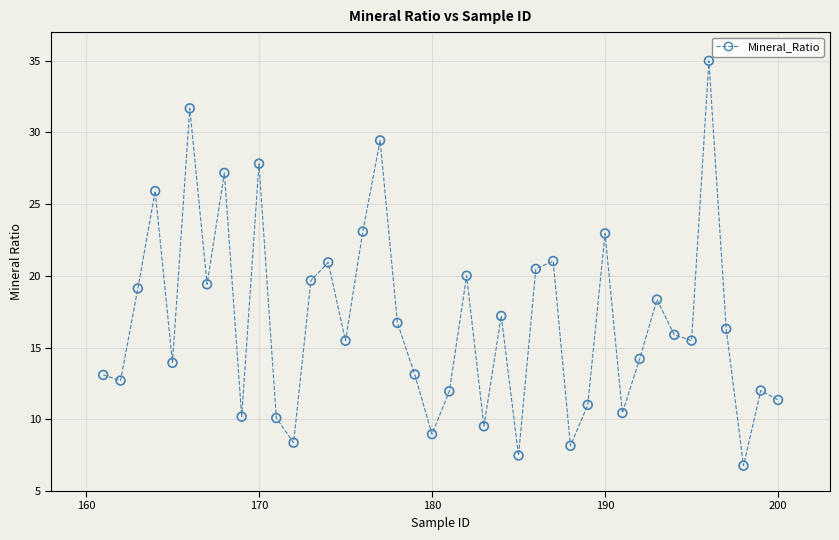

What is the range of Y values (max minus min)?

28.2